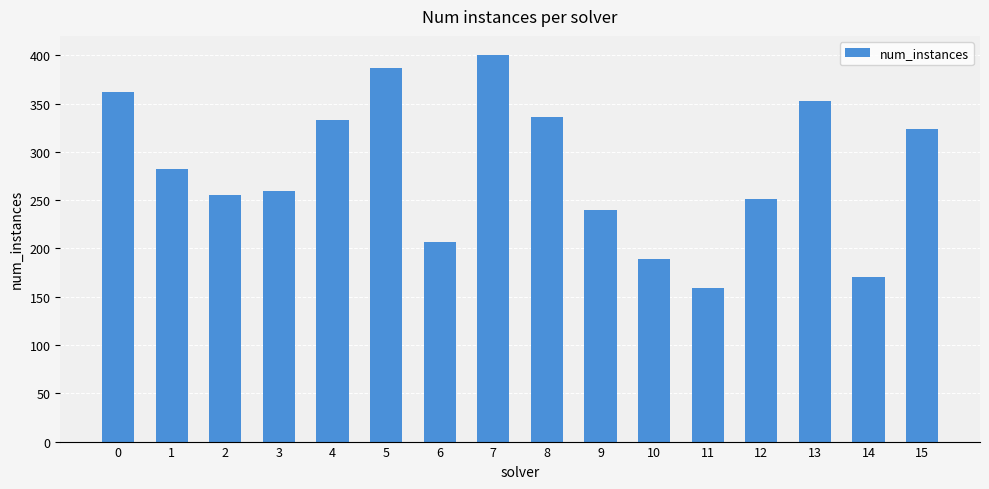

The value at 5 is 387. True or false?

True